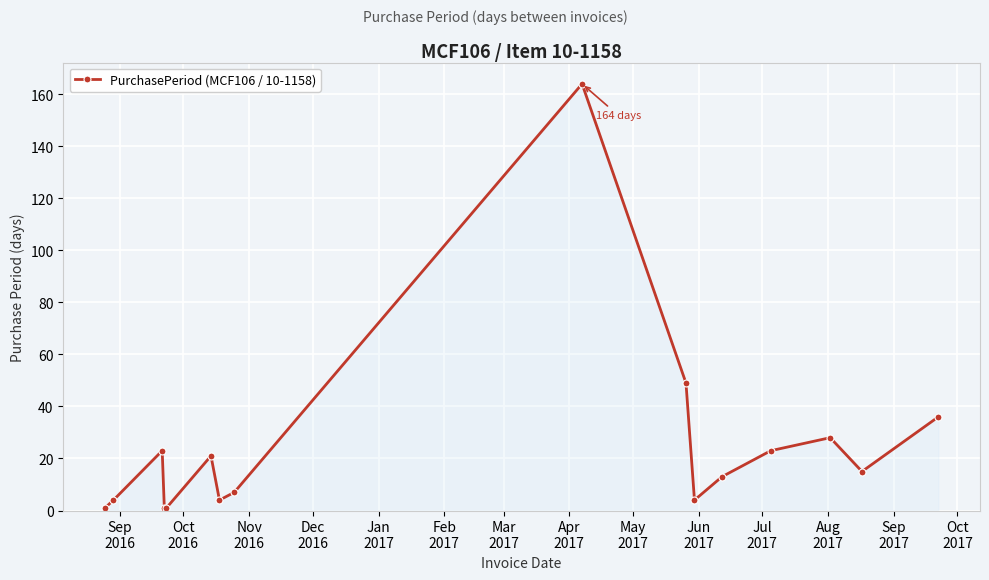

What is the difference between the maximum and minimum values?

163